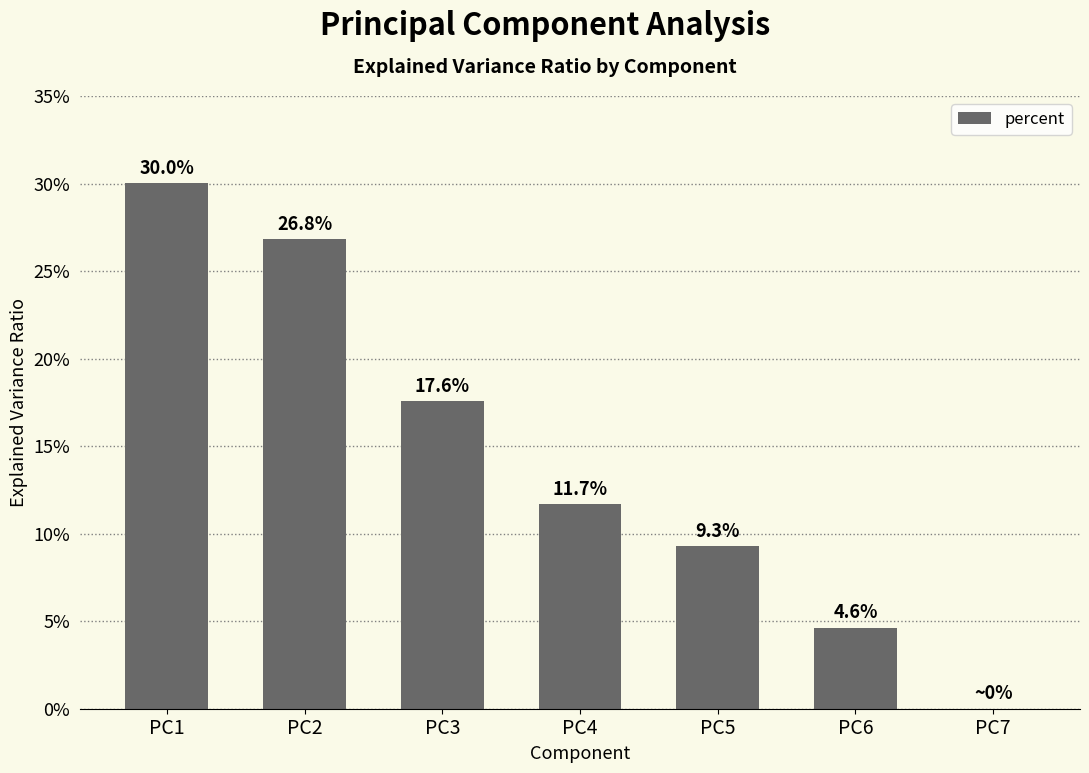

How many categories are shown in the chart?

7